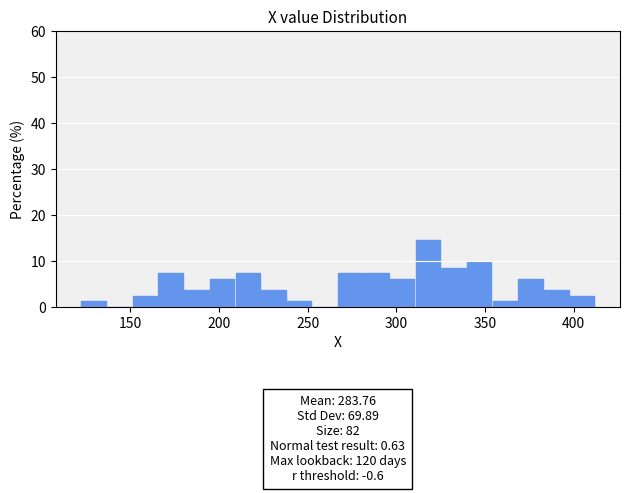

Read against the x-axis, roughly where is the centre of the tallest bar?

320